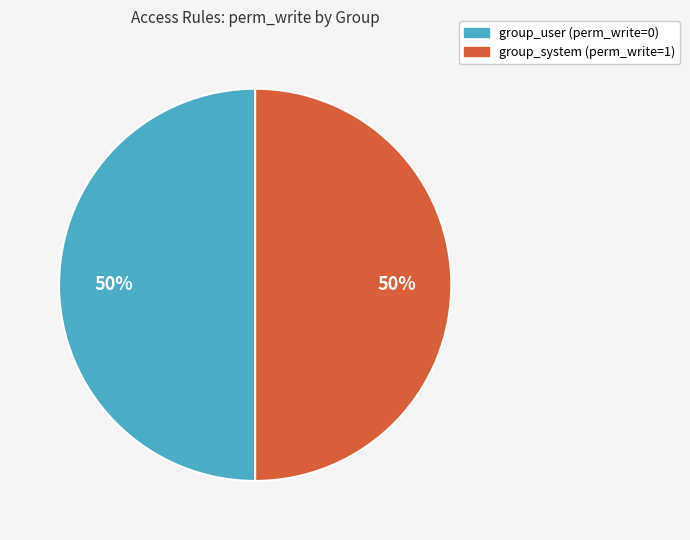

To the nearest percent, what is the average slice percentage?

50%